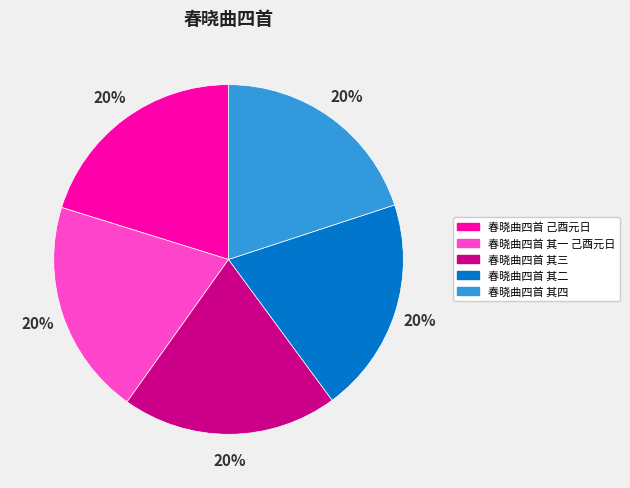

What is the ratio of the value at 春晓曲四首 其三 to the value at 春晓曲四首 其二?

1.0